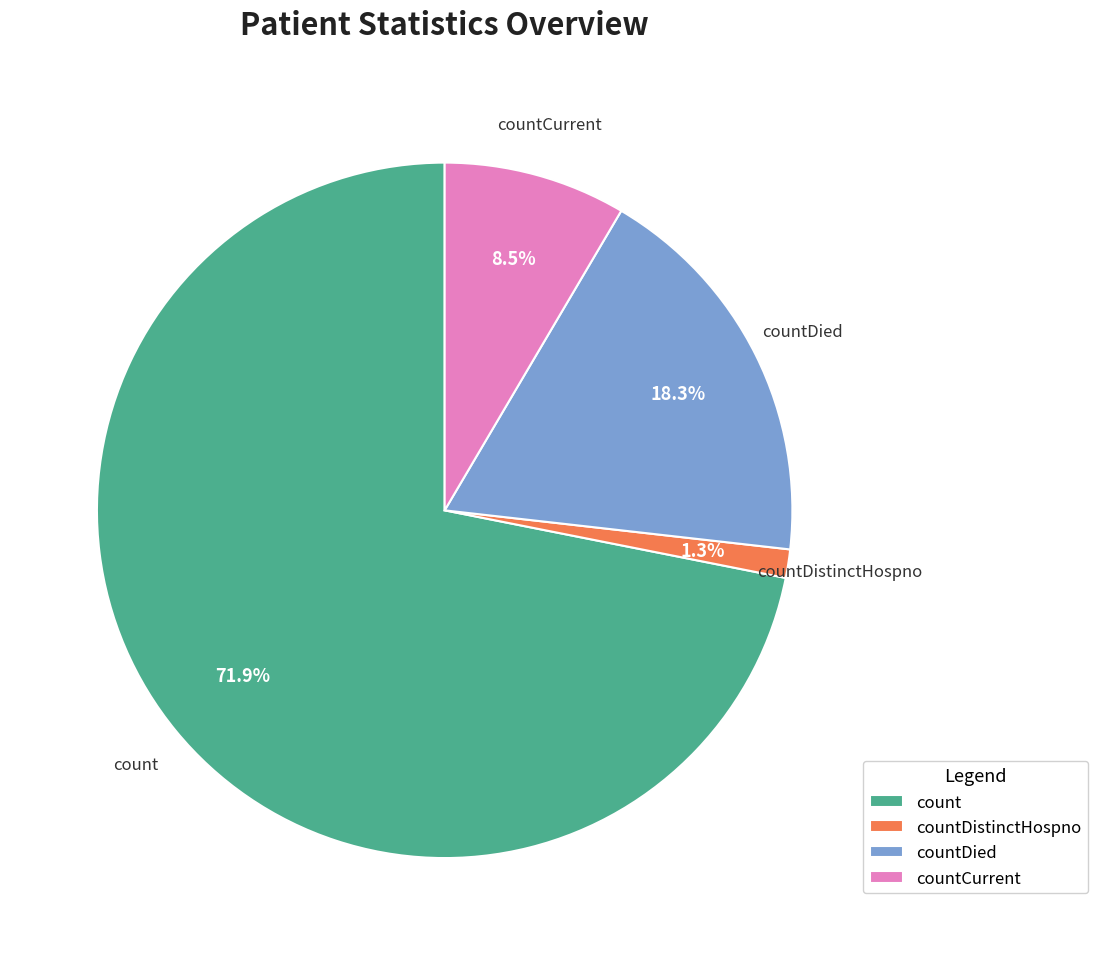

The count slice represents 78% of the pie. True or false?

False